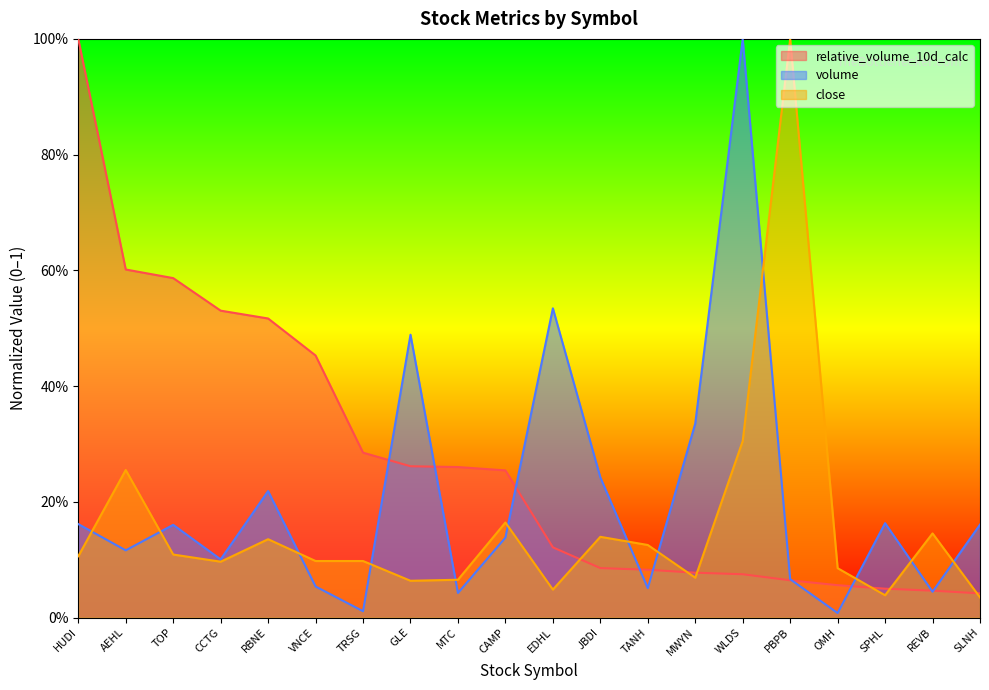

What is the maximum value for close?

1.0